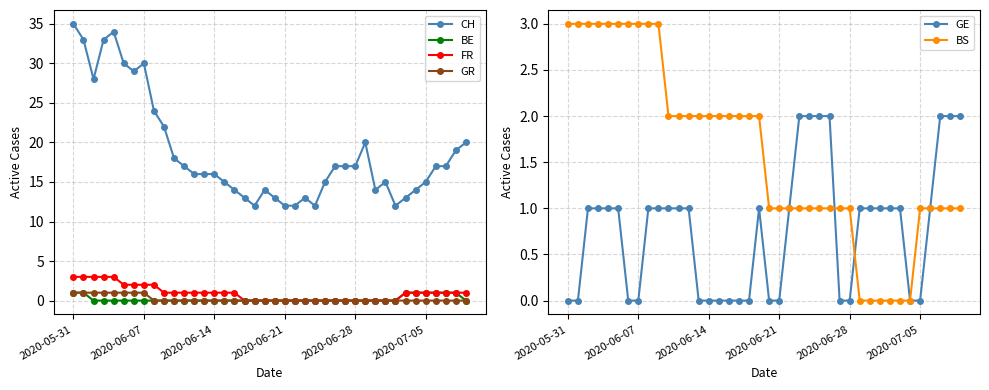

True or false: BS has a value of 3 at 11.

False